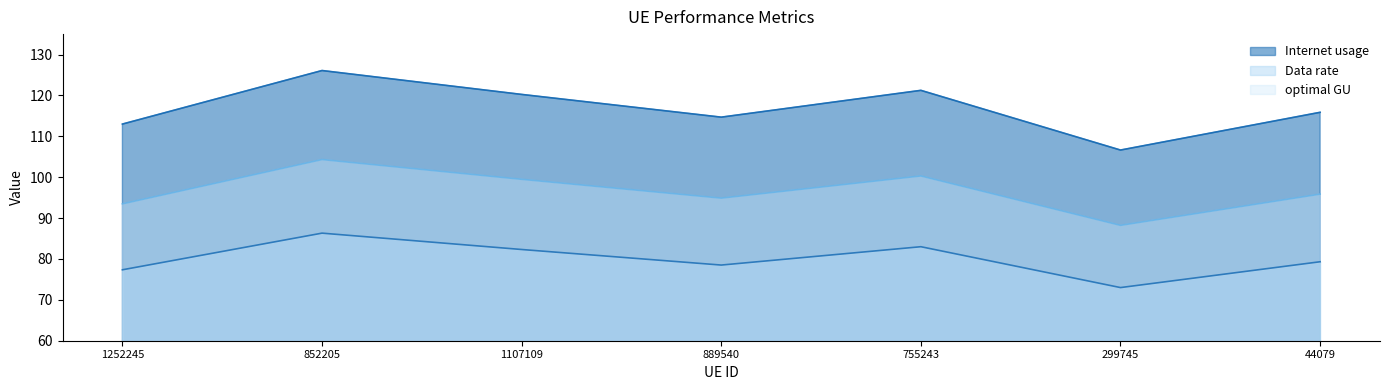

Reading left to right, extract all data points from this chart.

Internet usage: 1252245=113.0	852205=126.1	1107109=120.2	889540=114.7	755243=121.2	299745=106.6	44079=115.9
Data rate: 1252245=77.3	852205=86.3	1107109=82.3	889540=78.5	755243=83.0	299745=73.0	44079=79.3
optimal GU: 1252245=93.5	852205=104.3	1107109=99.5	889540=94.9	755243=100.3	299745=88.2	44079=95.9